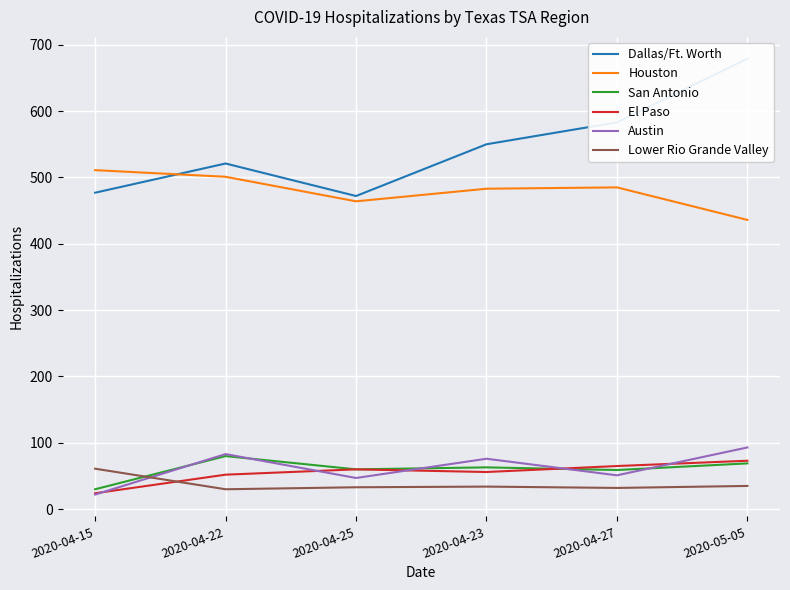

True or false: El Paso has more than 2 points higher than both neighbors.

False